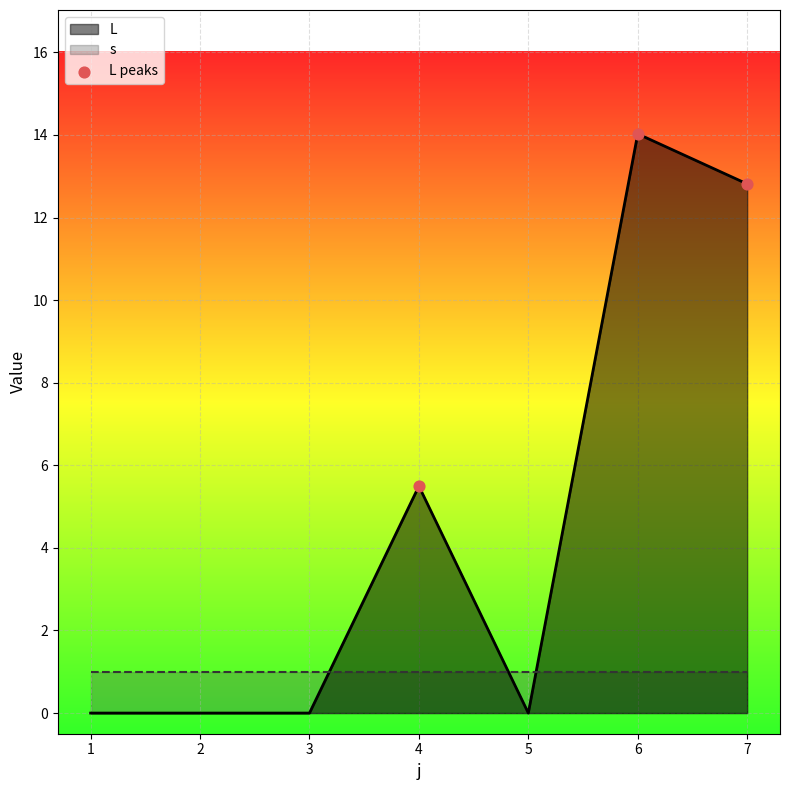

At which label is L closest to 7?

4